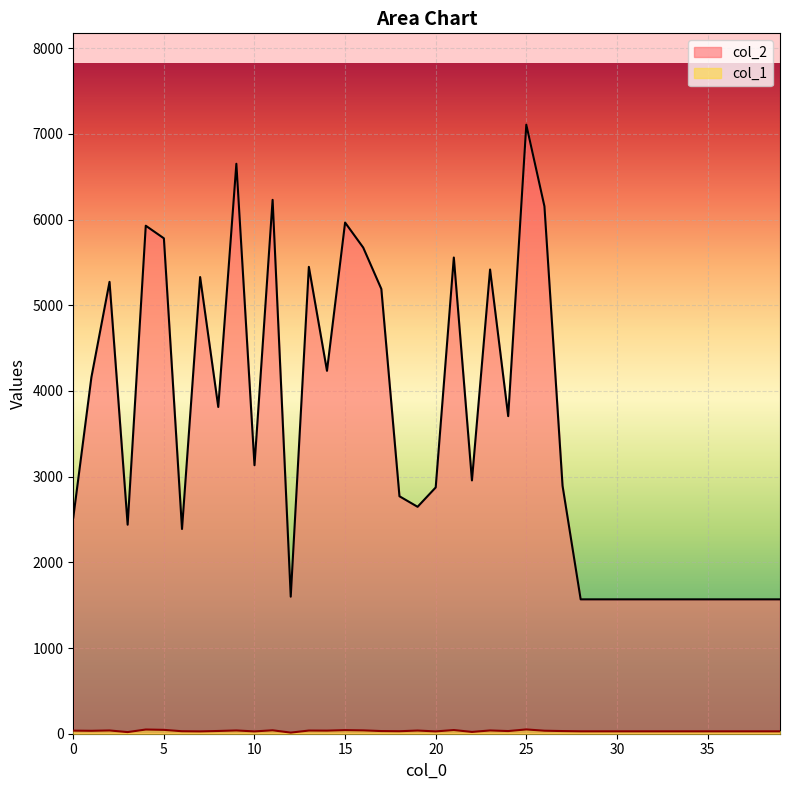

True or false: col_1 has a value of 55 at 24.

False